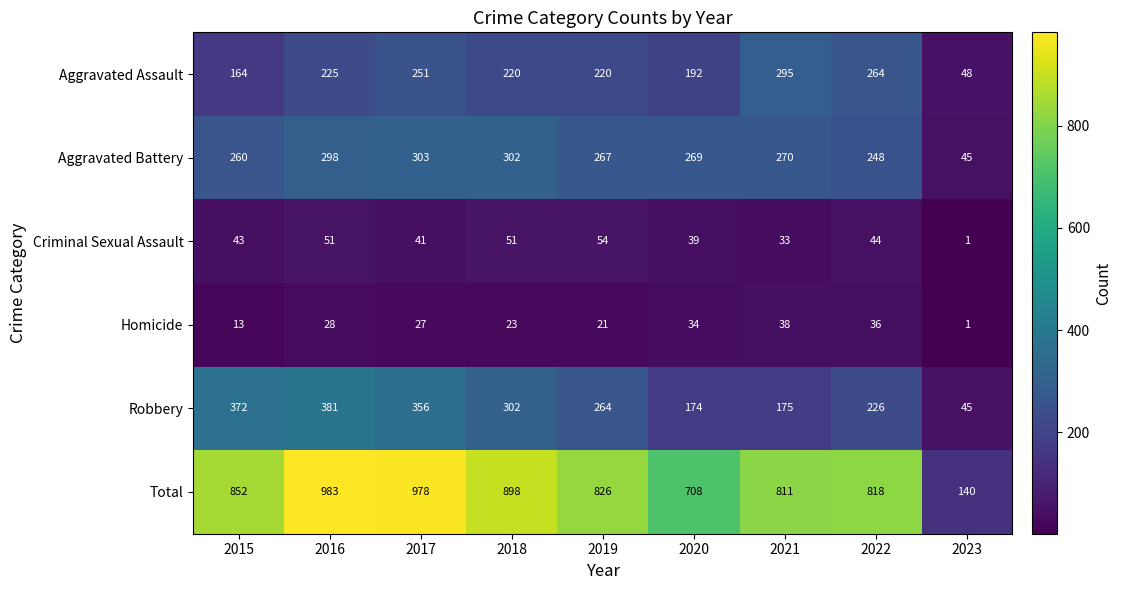

What is the average value of the Aggravated Assault series?

209